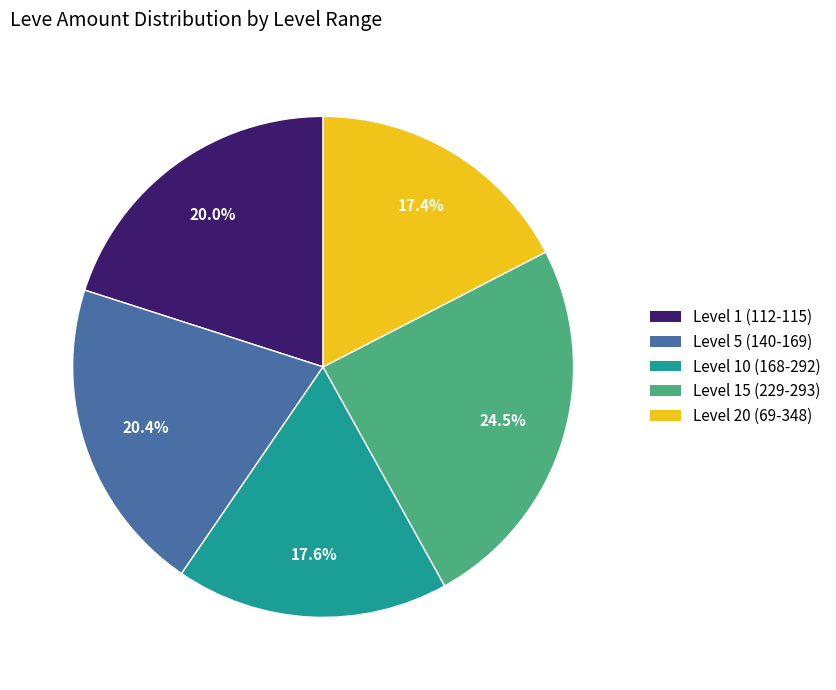

Is there a majority slice in this chart?

No